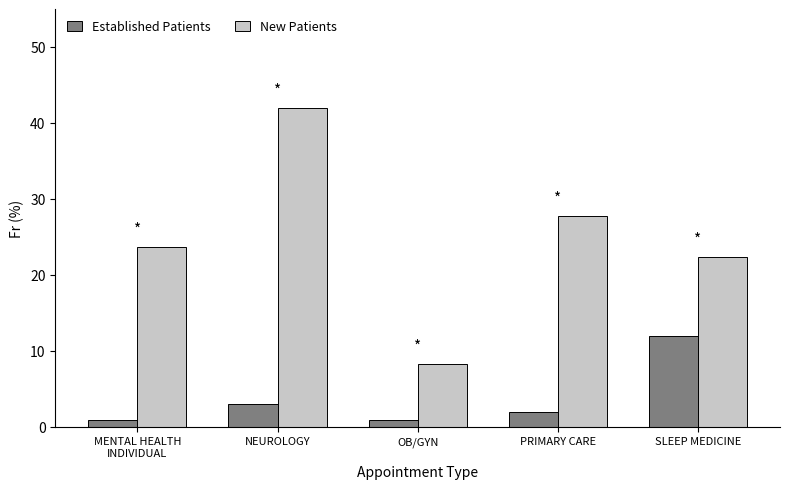

At how many categories does at least one series exceed 16?

4